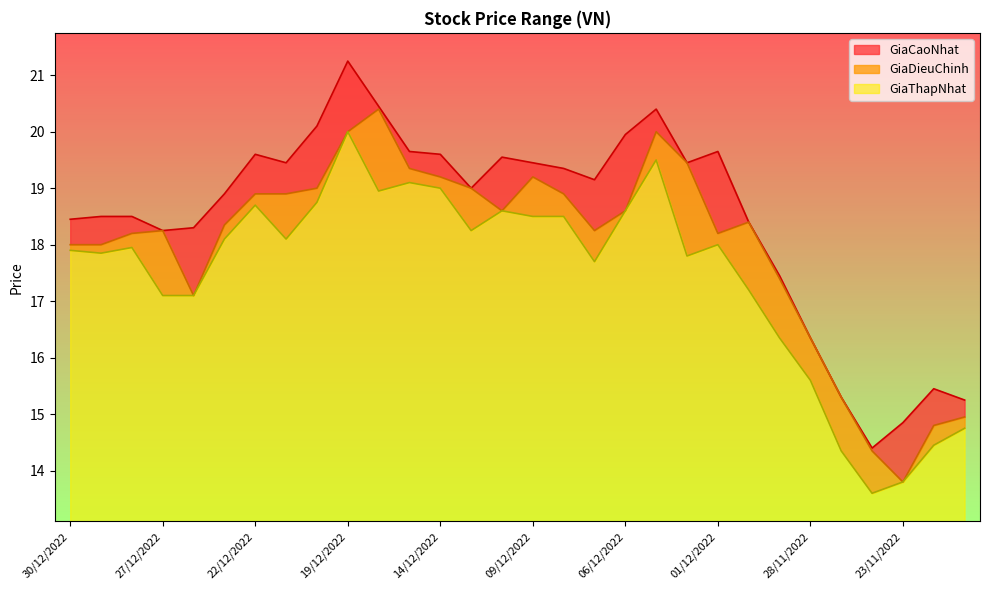

True or false: GiaDieuChinh and GiaThapNhat cross at least once.

False